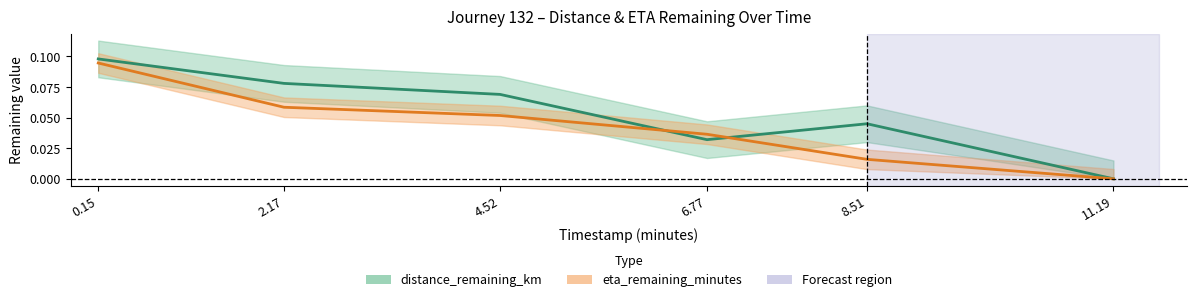

What position from the right is 8.51?

2